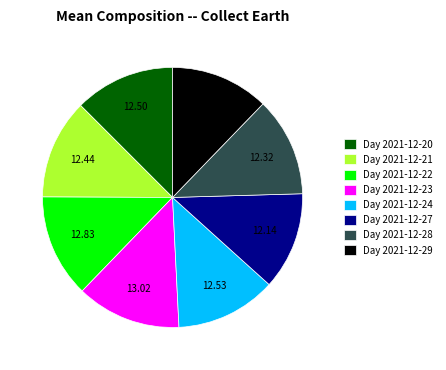

Does Day 2021-12-28 account for over 50% of the chart?

No